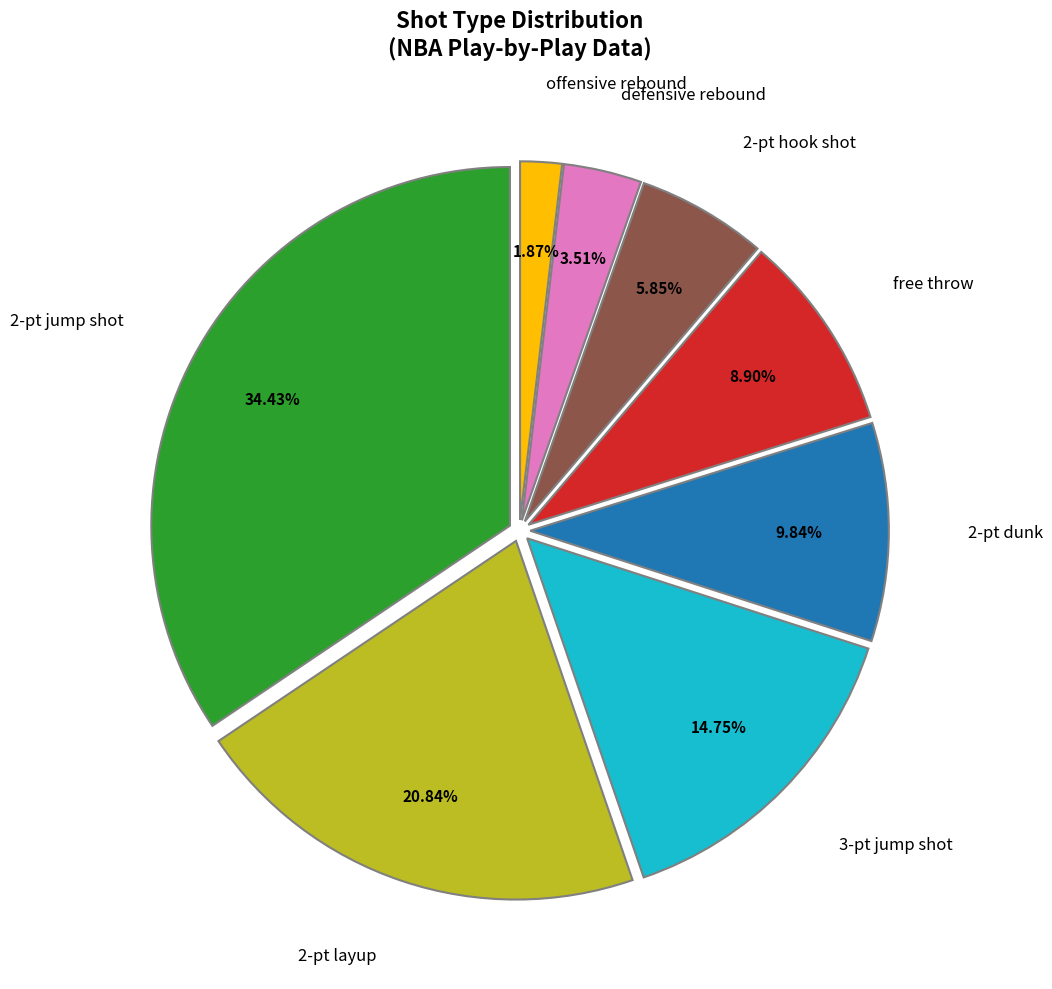

Does any single category account for the majority?

No